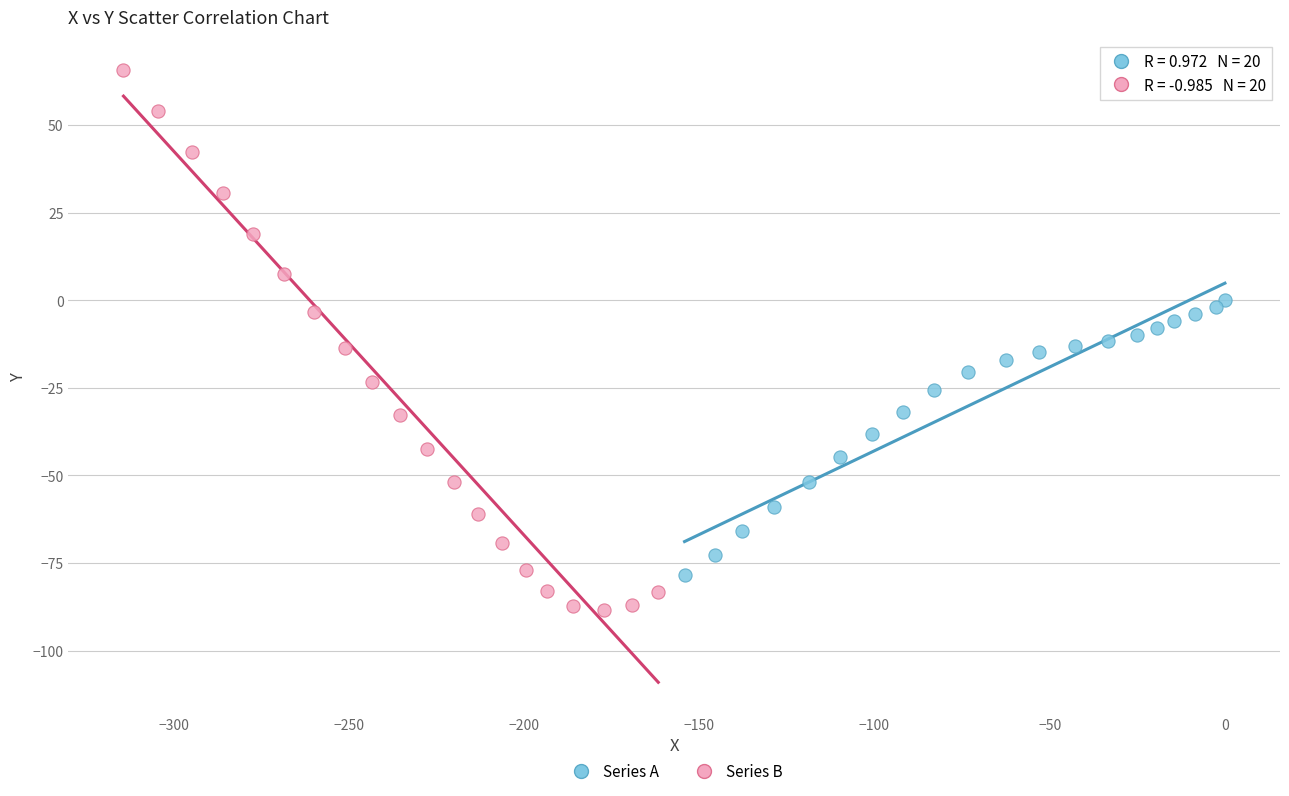

Which series contains the lowest Y value?

Series B